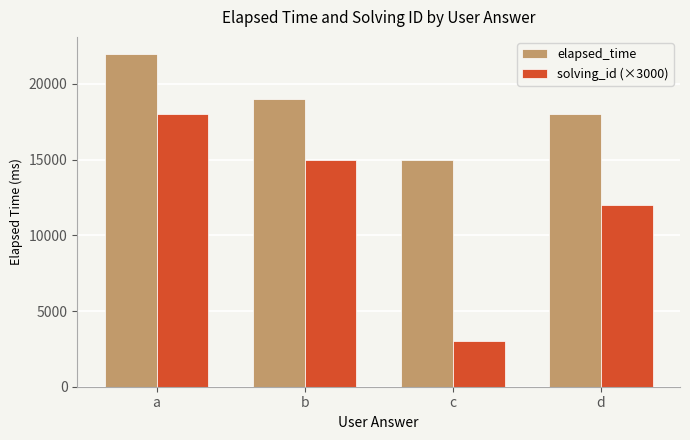

At which category is the sum across all series the highest?

a